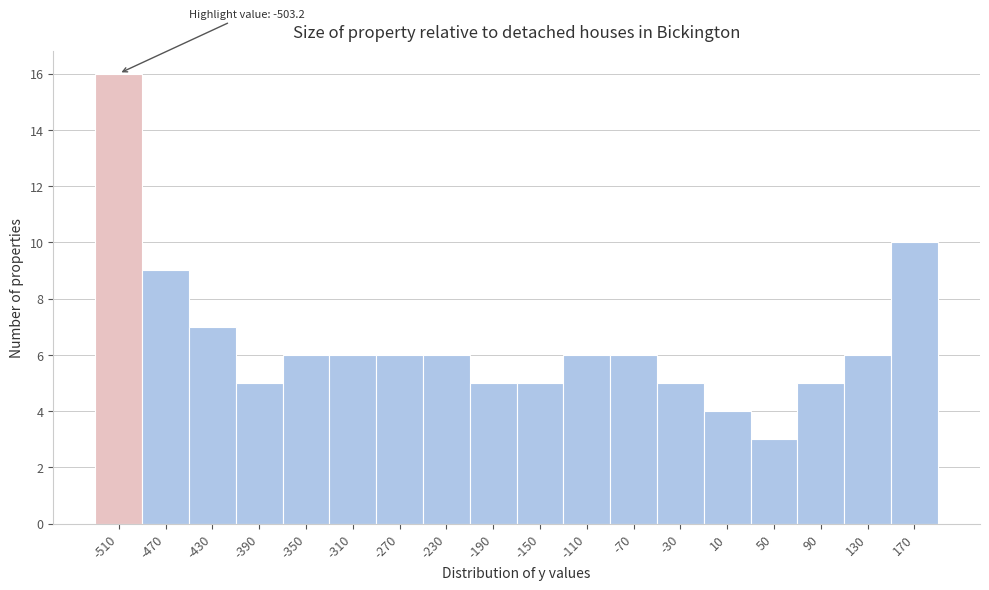

Reading left to right, what are all the values shown in this chart?

16	9	7	5	6	6	6	6	5	5	6	6	5	4	3	5	6	10